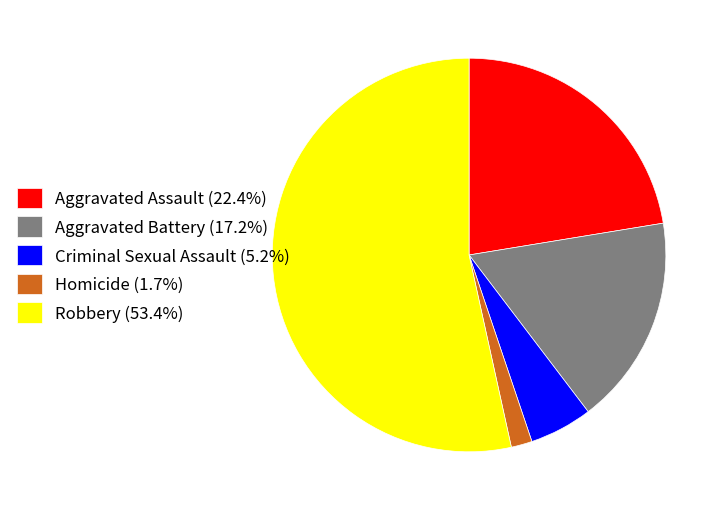

The Homicide slice represents 7% of the pie. True or false?

False